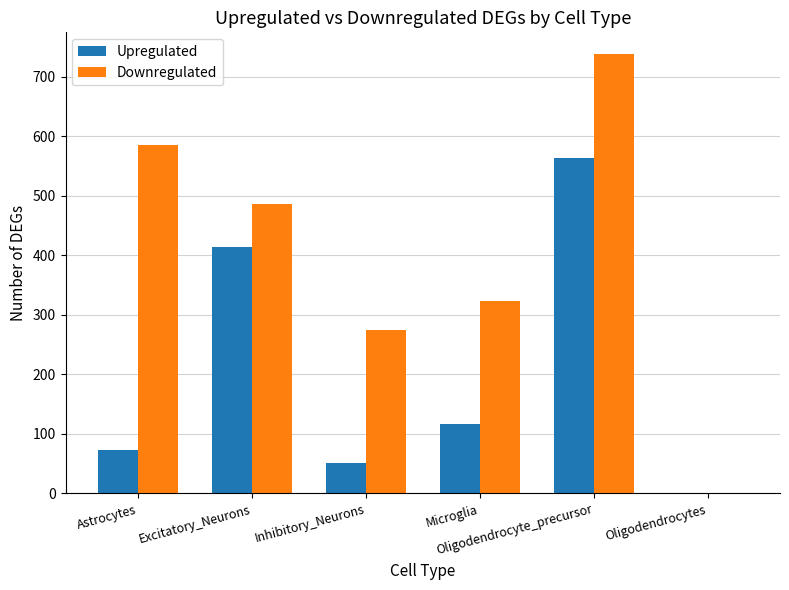

Is the value of Downregulated at Microglia greater than the value of Upregulated at Microglia?

Yes